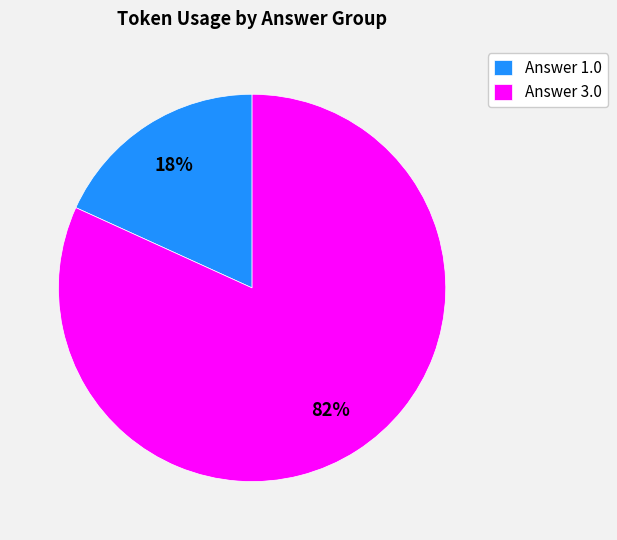

Is it true that Answer 1.0 is 12% of the pie?

False